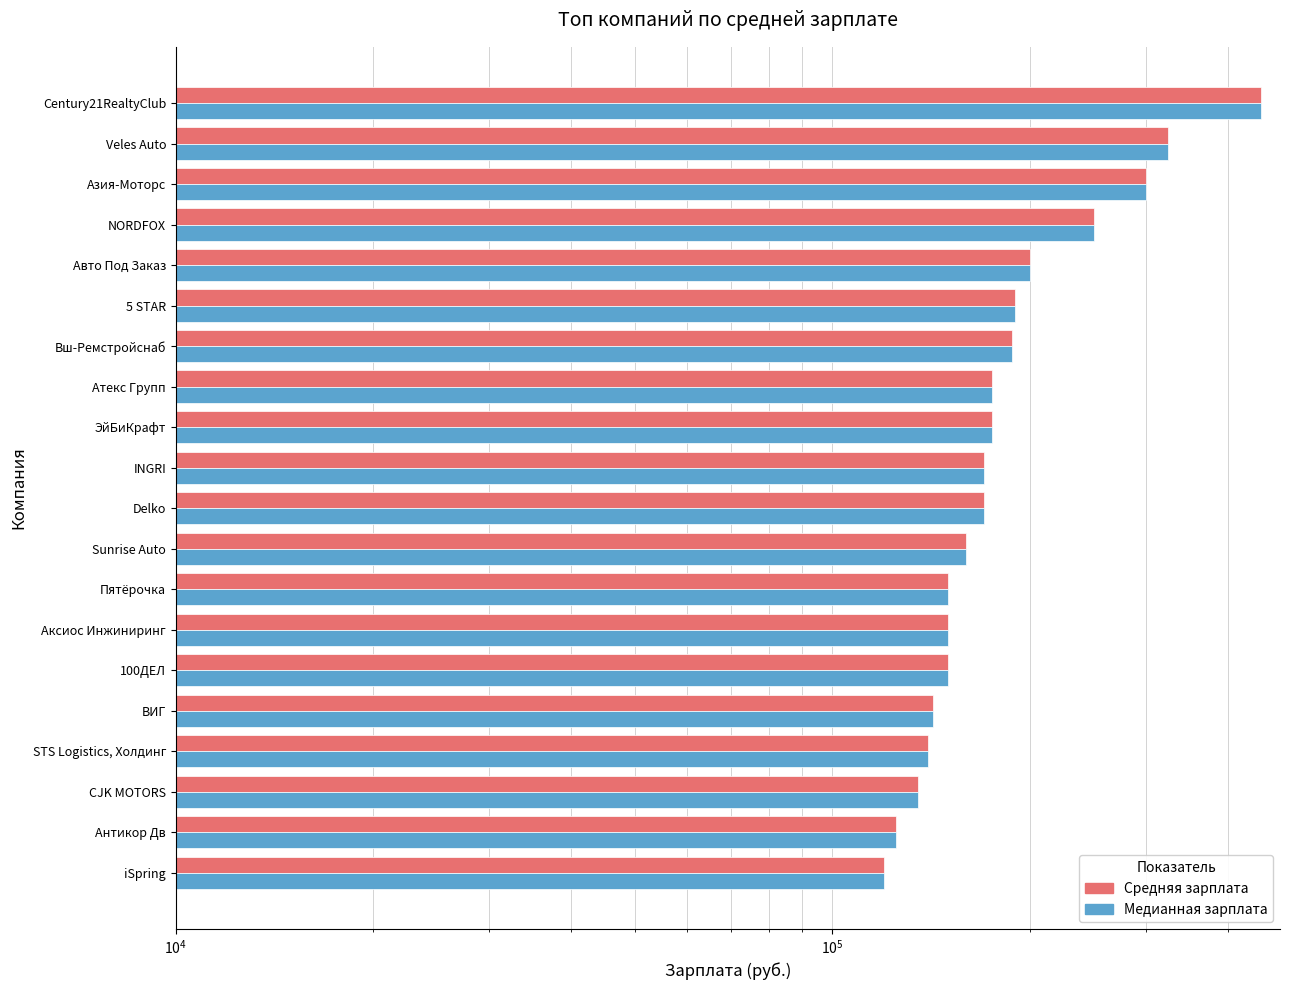

What is the difference between the maximum and second lowest values in the Средняя зарплата series?

325000